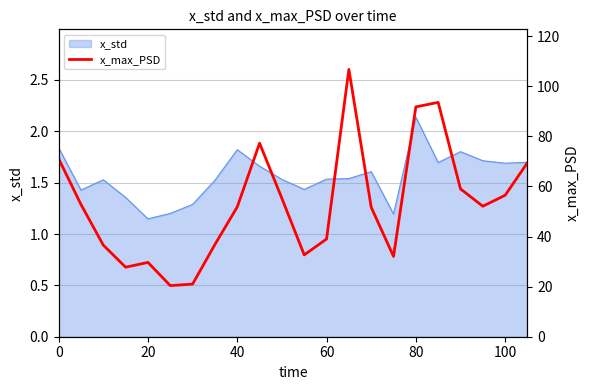

How many values exceed 52?

11